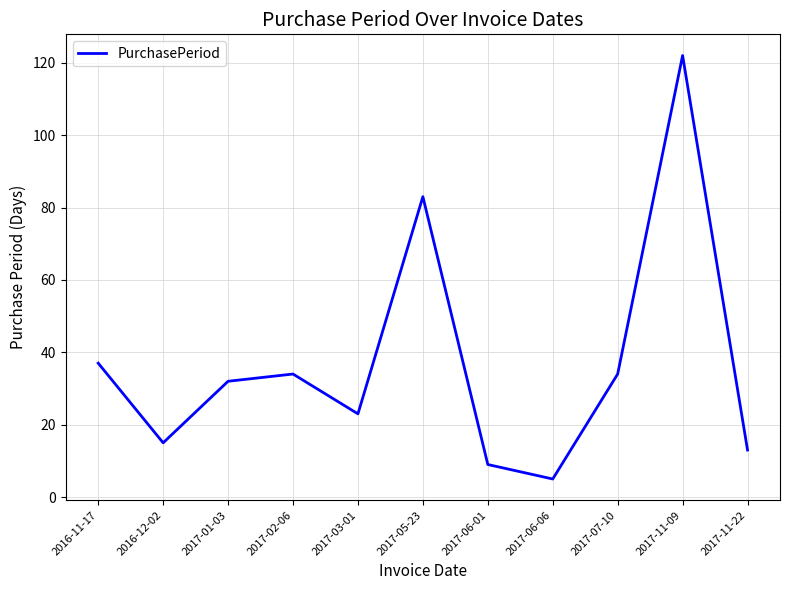

True or false: there are more than 1 points higher than both neighbors.

True